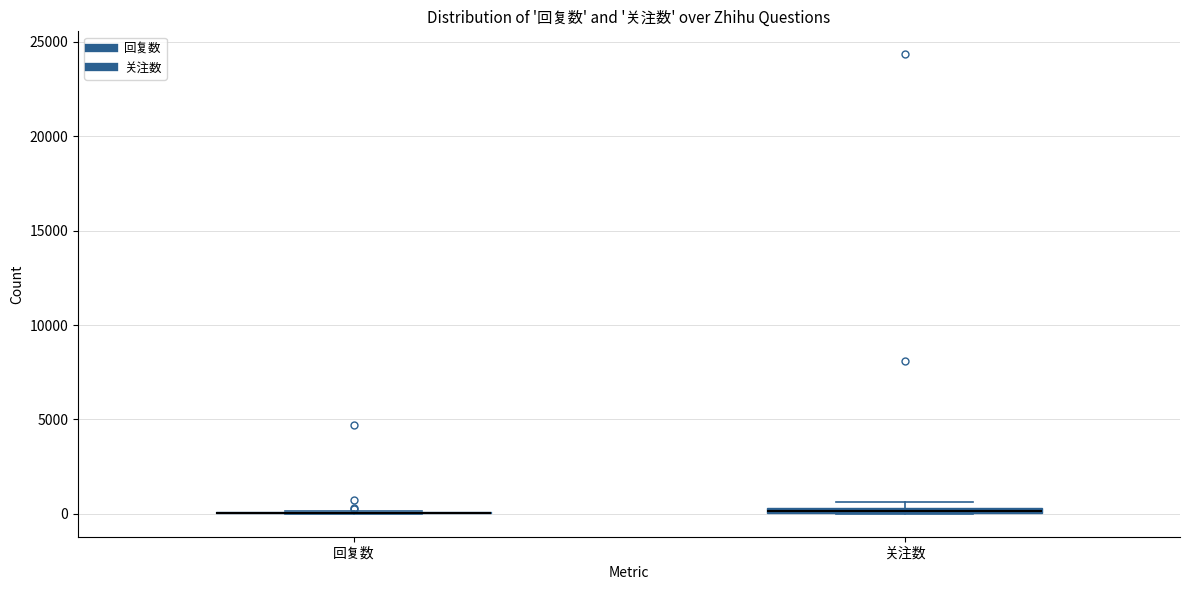

Where is the lower edge of the box for 关注数 on the y-axis? The values are not printed on the chart, so give them approximately, as read against the axis.

0